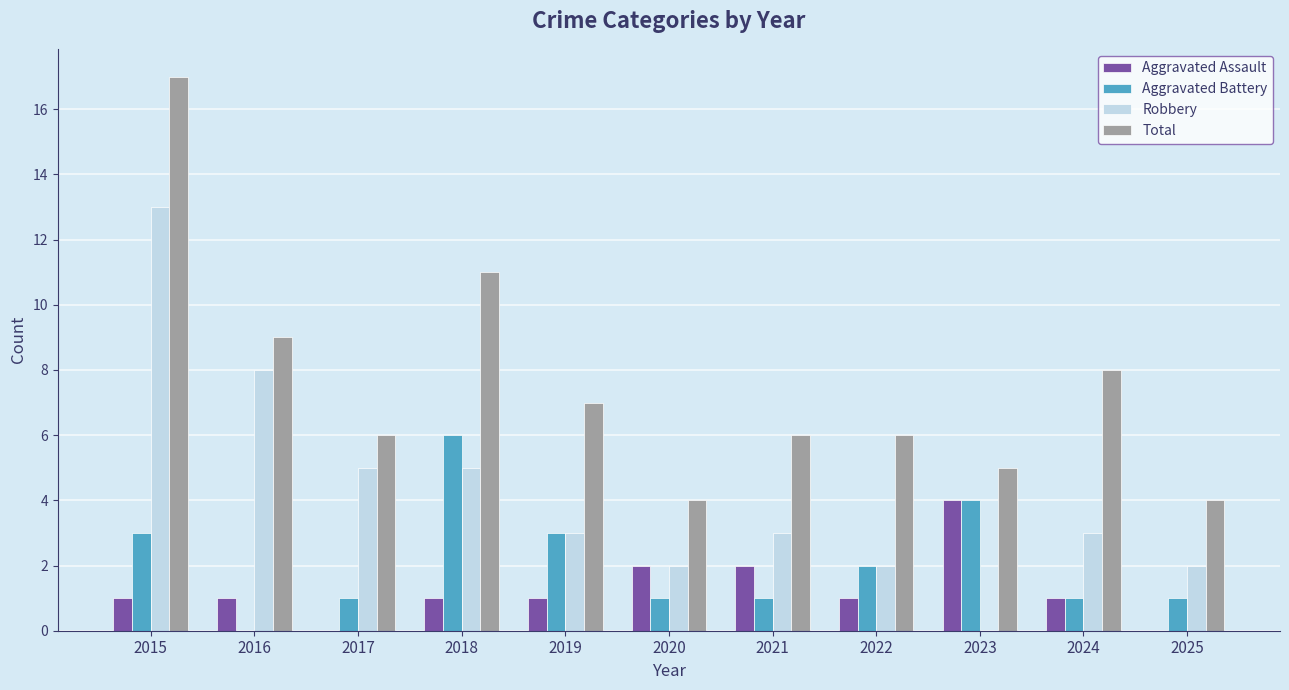

How many values in Aggravated Battery are above zero?

10